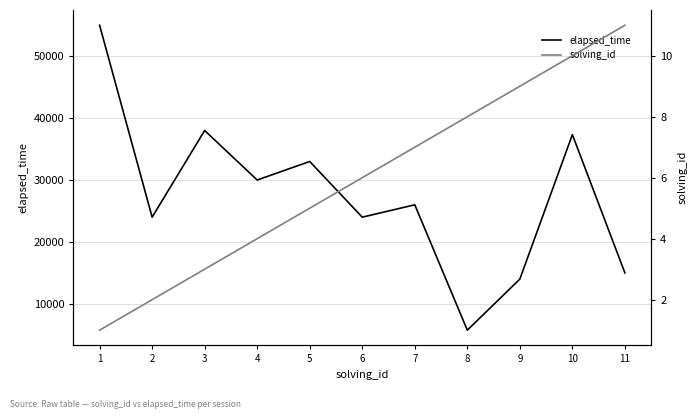

True or false: solving_id has more than 1 points higher than both neighbors.

False